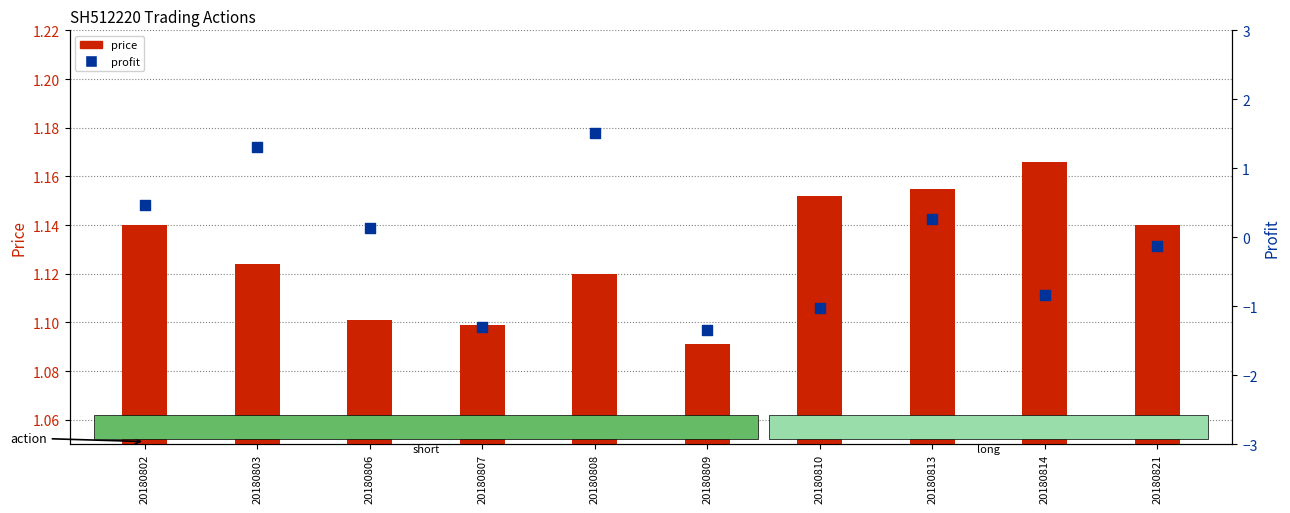

What are all the series names shown in the legend?

price, profit